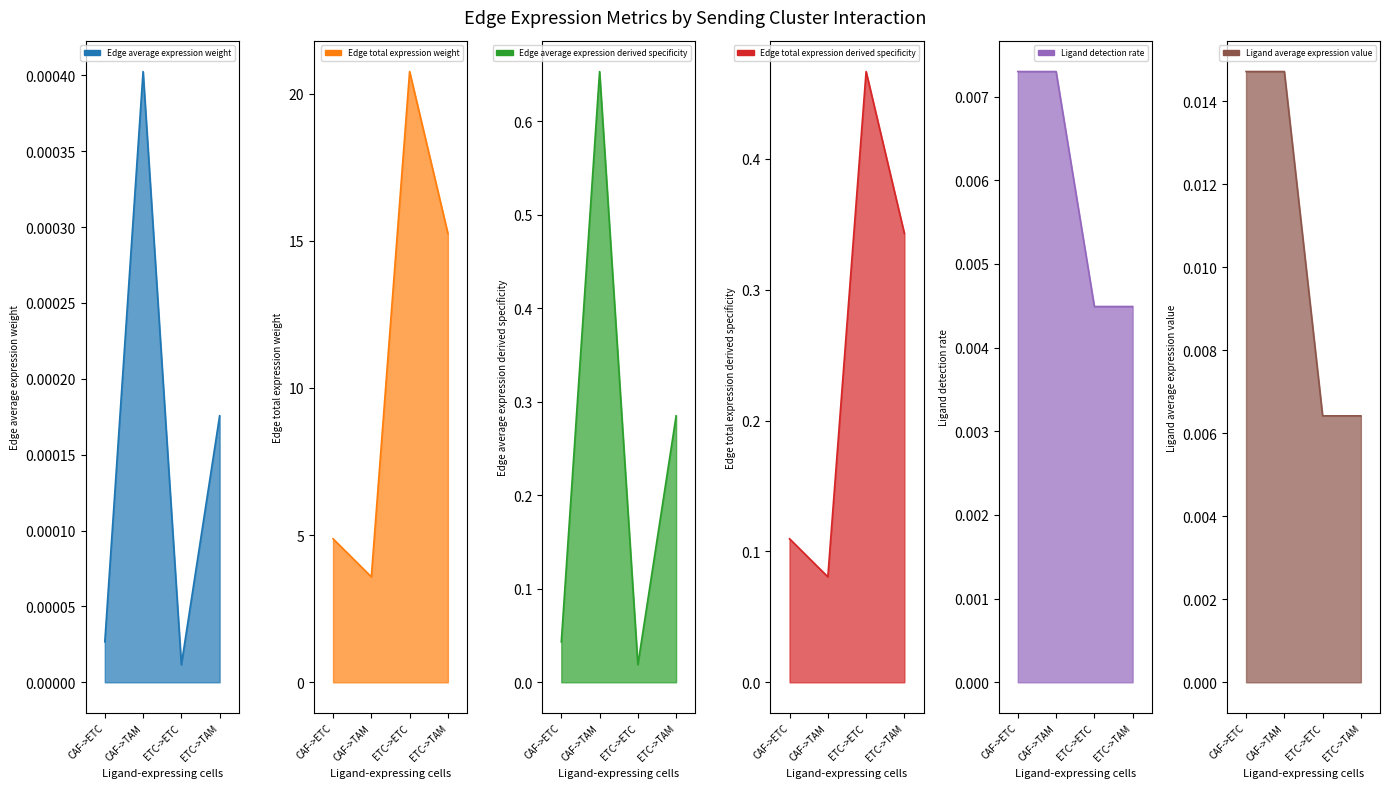

At which label is Edge total expression weight closest to 12?

ETC->TAM